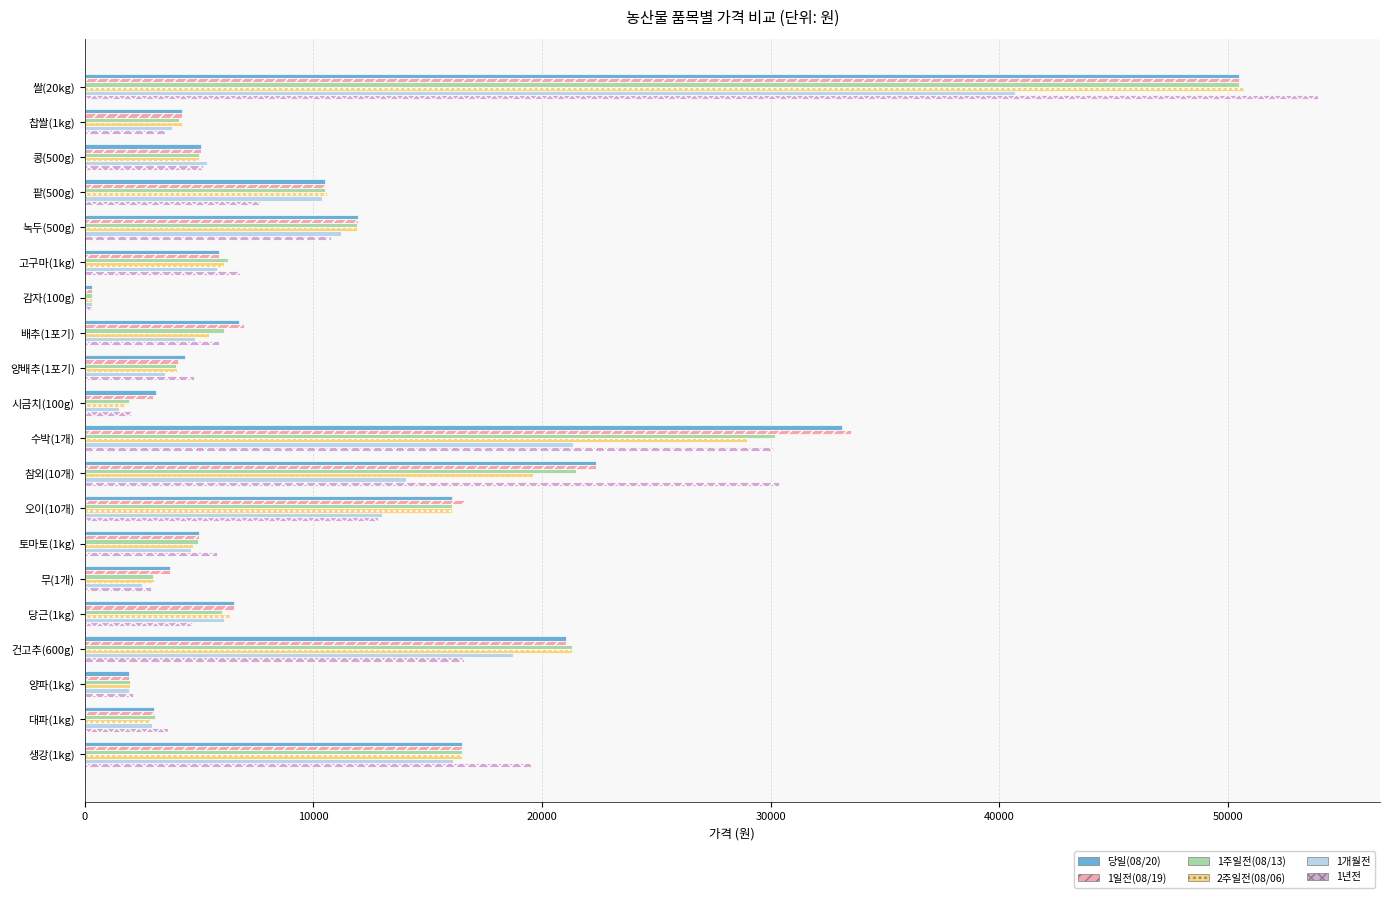

Is the value of 1주일전(08/13) at 고구마(1kg) greater than the value of 1일전(08/19) at 양파(1kg)?

Yes